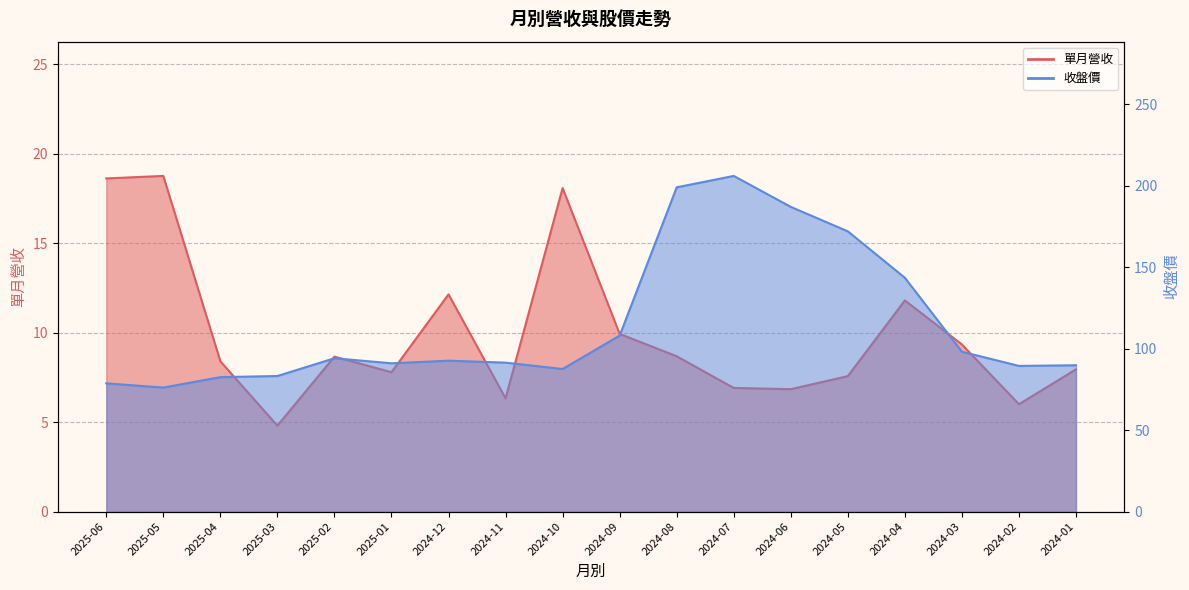

The value of 單月營收 at 2025-04 is 4.9. True or false?

False